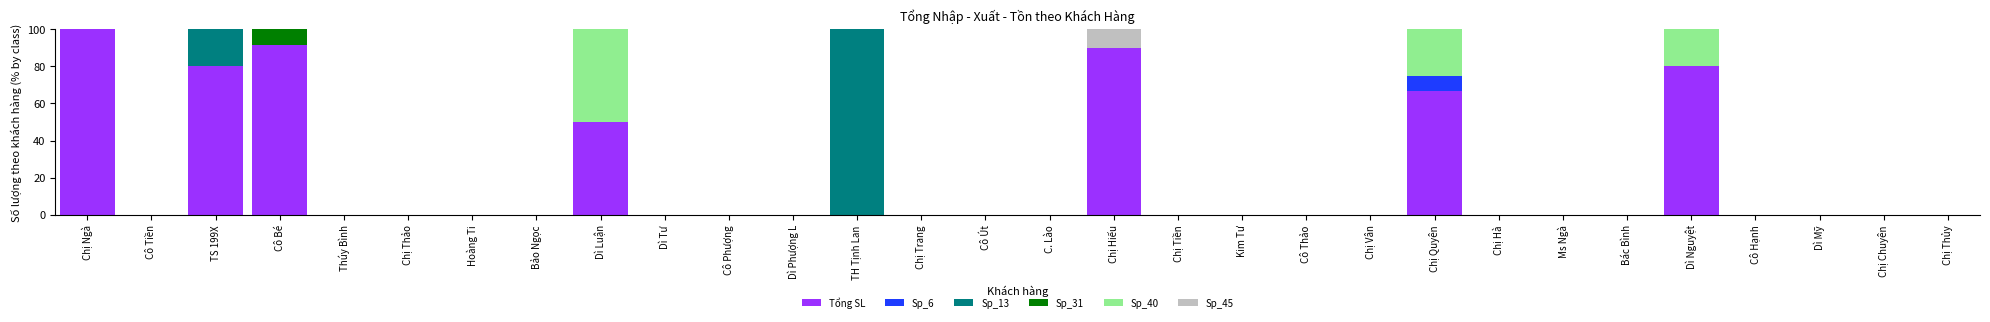

At which label does Tổng SL reach its peak?

Chị Ngà